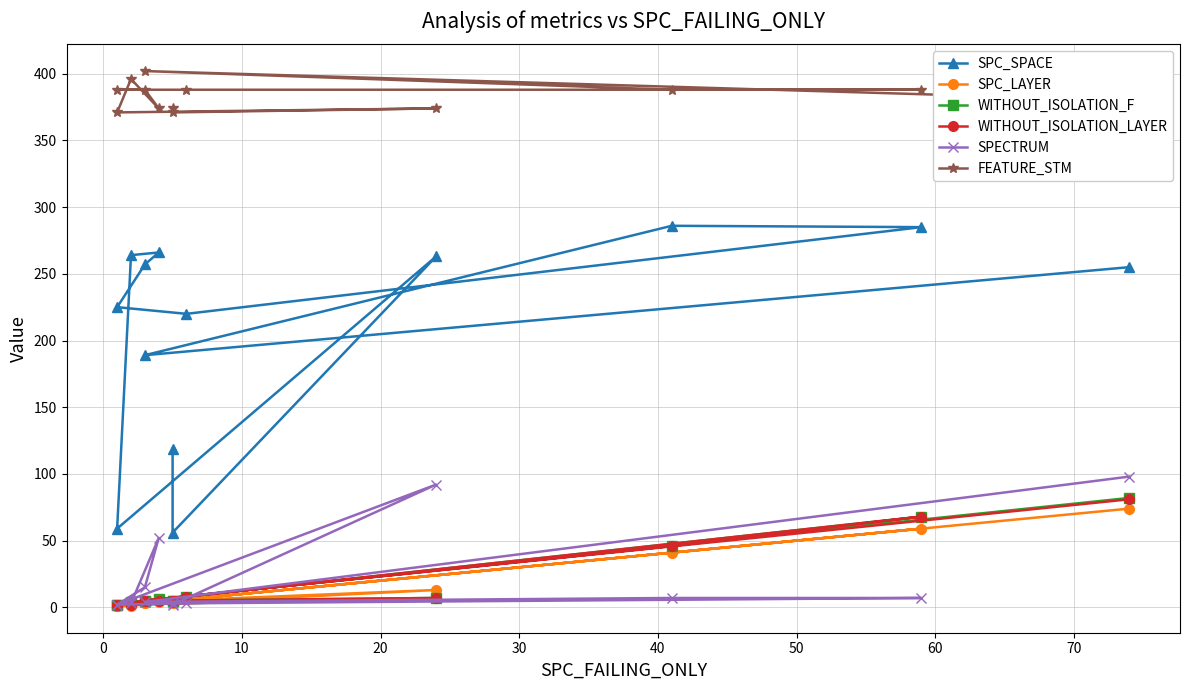

The value of SPC_SPACE at 50 is 450. True or false?

False